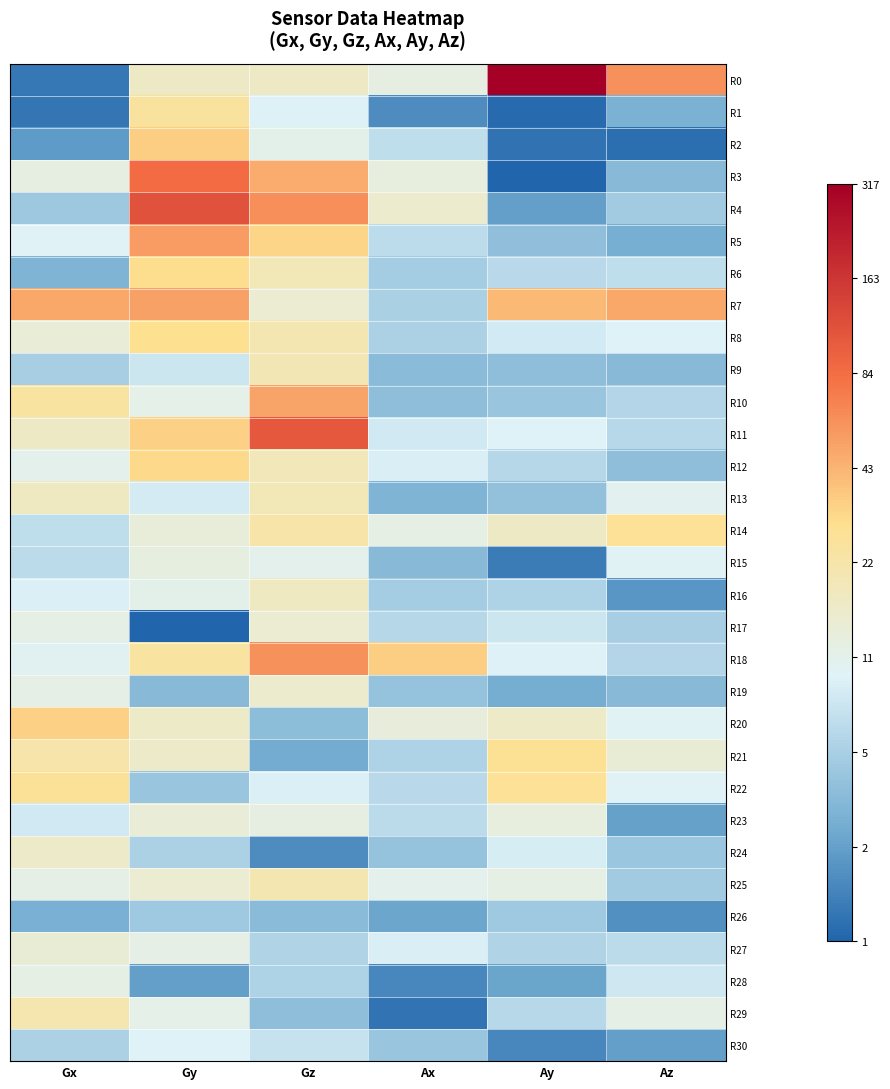

Reading right to left, list all the values displayed in this chart.

R0: Az=4.1	Ay=5.8	Ax=2.5	Gz=2.8	Gy=2.8	Gx=0.7
R1: Az=1.4	Ay=0.6	Ax=0.9	Gz=2.3	Gy=3.2	Gx=0.7
R2: Az=0.6	Ay=0.6	Ax=2.0	Gz=2.5	Gy=3.5	Gx=1.1
R3: Az=1.5	Ay=0.5	Ax=2.6	Gz=3.9	Gy=4.4	Gx=2.6
R4: Az=1.7	Ay=1.1	Ax=2.8	Gz=4.1	Gy=4.8	Gx=1.7
R5: Az=1.3	Ay=1.6	Ax=2.0	Gz=3.5	Gy=4.0	Gx=2.3
R6: Az=2.0	Ay=2.0	Ax=1.7	Gz=3.0	Gy=3.4	Gx=1.4
R7: Az=3.9	Ay=3.7	Ax=1.8	Gz=2.7	Gy=4.0	Gx=3.9
R8: Az=2.3	Ay=2.2	Ax=1.8	Gz=3.0	Gy=3.4	Gx=2.7
R9: Az=1.5	Ay=1.5	Ax=1.5	Gz=3.0	Gy=2.1	Gx=1.8
R10: Az=1.9	Ay=1.6	Ax=1.5	Gz=3.9	Gy=2.5	Gx=3.2
R11: Az=1.9	Ay=2.3	Ax=2.2	Gz=4.7	Gy=3.5	Gx=2.8
R12: Az=1.5	Ay=1.9	Ax=2.3	Gz=3.0	Gy=3.5	Gx=2.5
R13: Az=2.4	Ay=1.6	Ax=1.4	Gz=3.0	Gy=2.2	Gx=2.9
R14: Az=3.3	Ay=2.8	Ax=2.5	Gz=3.1	Gy=2.6	Gx=2.0
R15: Az=2.4	Ay=0.7	Ax=1.5	Gz=2.5	Gy=2.6	Gx=2.0
R16: Az=1.0	Ay=1.9	Ax=1.8	Gz=2.9	Gy=2.5	Gx=2.3
R17: Az=1.8	Ay=2.1	Ax=1.9	Gz=2.7	Gy=0.5	Gx=2.5
R18: Az=1.9	Ay=2.3	Ax=3.5	Gz=4.1	Gy=3.2	Gx=2.4
R19: Az=1.5	Ay=1.3	Ax=1.6	Gz=2.8	Gy=1.5	Gx=2.5
R20: Az=2.4	Ay=2.8	Ax=2.6	Gz=1.5	Gy=2.8	Gx=3.5
R21: Az=2.7	Ay=3.3	Ax=1.8	Gz=1.3	Gy=2.8	Gx=3.1
R22: Az=2.4	Ay=3.3	Ax=2.0	Gz=2.3	Gy=1.6	Gx=3.3
R23: Az=1.1	Ay=2.6	Ax=2.0	Gz=2.6	Gy=2.7	Gx=2.2
R24: Az=1.7	Ay=2.3	Ax=1.6	Gz=0.9	Gy=1.8	Gx=2.8
R25: Az=1.7	Ay=2.5	Ax=2.5	Gz=3.0	Gy=2.7	Gx=2.5
R26: Az=1.0	Ay=1.7	Ax=1.2	Gz=1.5	Gy=1.7	Gx=1.3
R27: Az=2.0	Ay=1.9	Ax=2.3	Gz=1.9	Gy=2.5	Gx=2.7
R28: Az=2.2	Ay=1.2	Ax=0.9	Gz=1.8	Gy=1.1	Gx=2.5
R29: Az=2.5	Ay=1.9	Ax=0.7	Gz=1.5	Gy=2.5	Gx=3.1
R30: Az=1.1	Ay=0.9	Ax=1.6	Gz=2.1	Gy=2.3	Gx=1.8